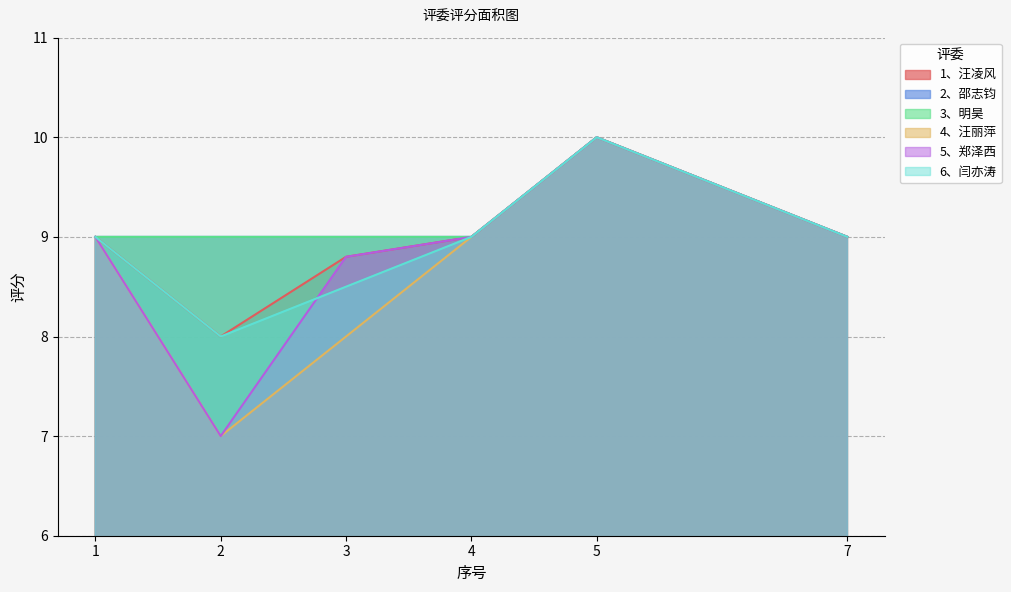

At which category does 2、邵志钧 reach its first local peak?

5